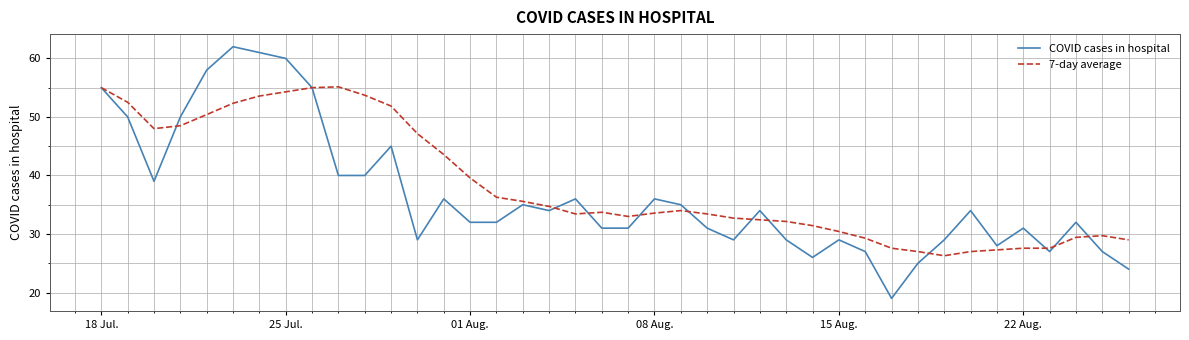

What is the lowest value of the 7-day average series?

26.3